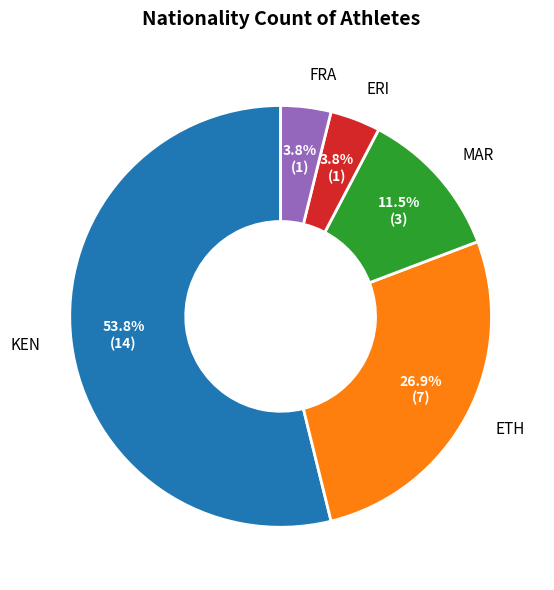

Which has a higher value, ETH or FRA?

ETH